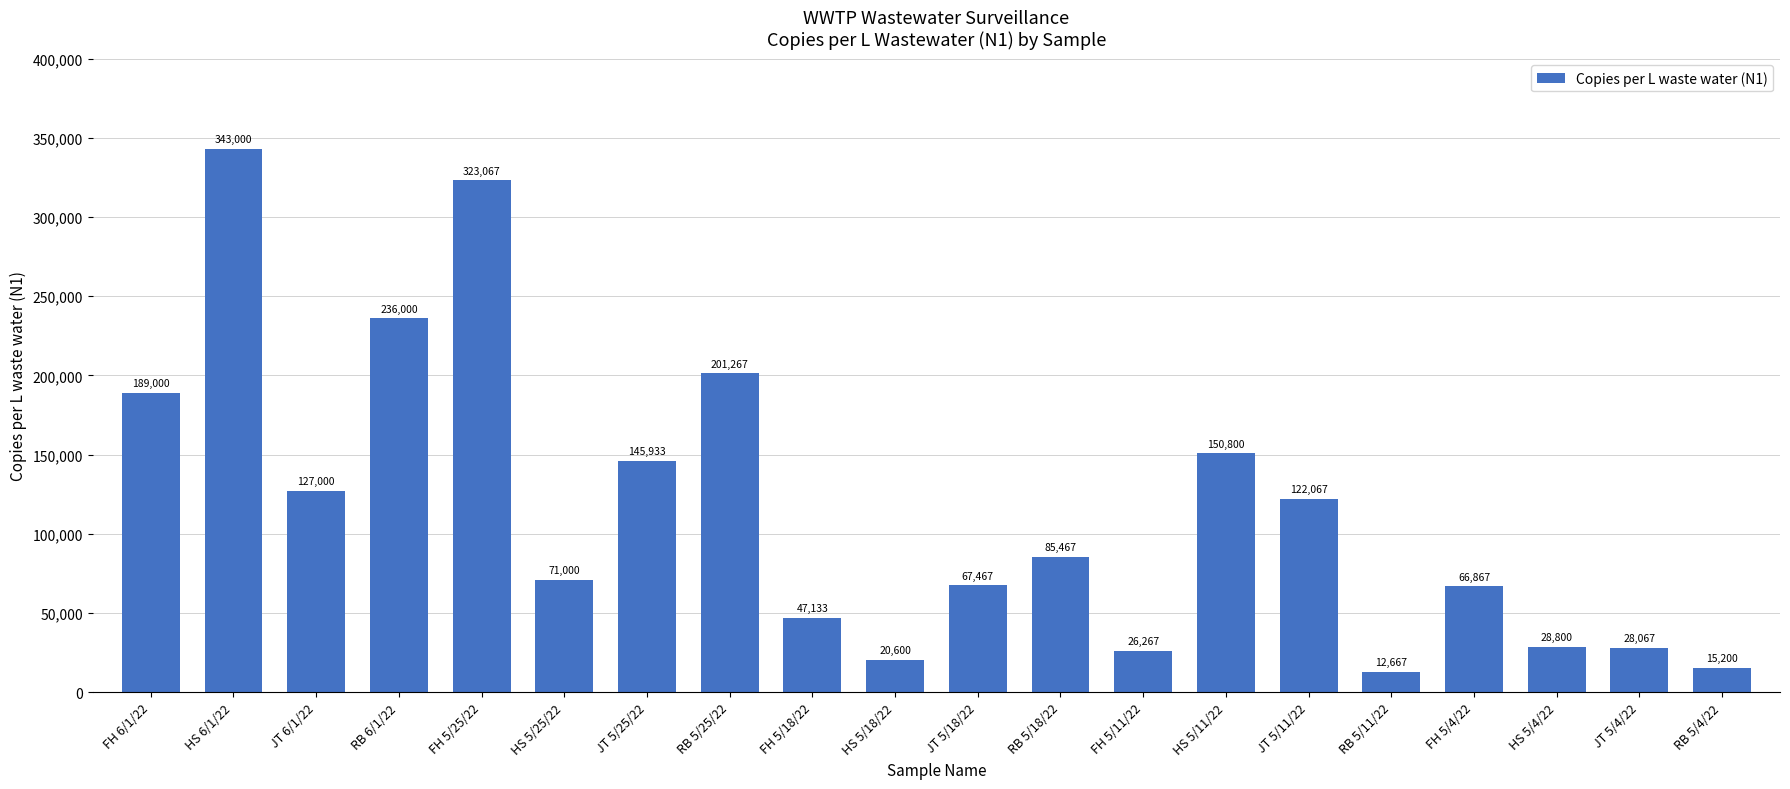

Which category has the lowest value across all series?

RB 5/11/22